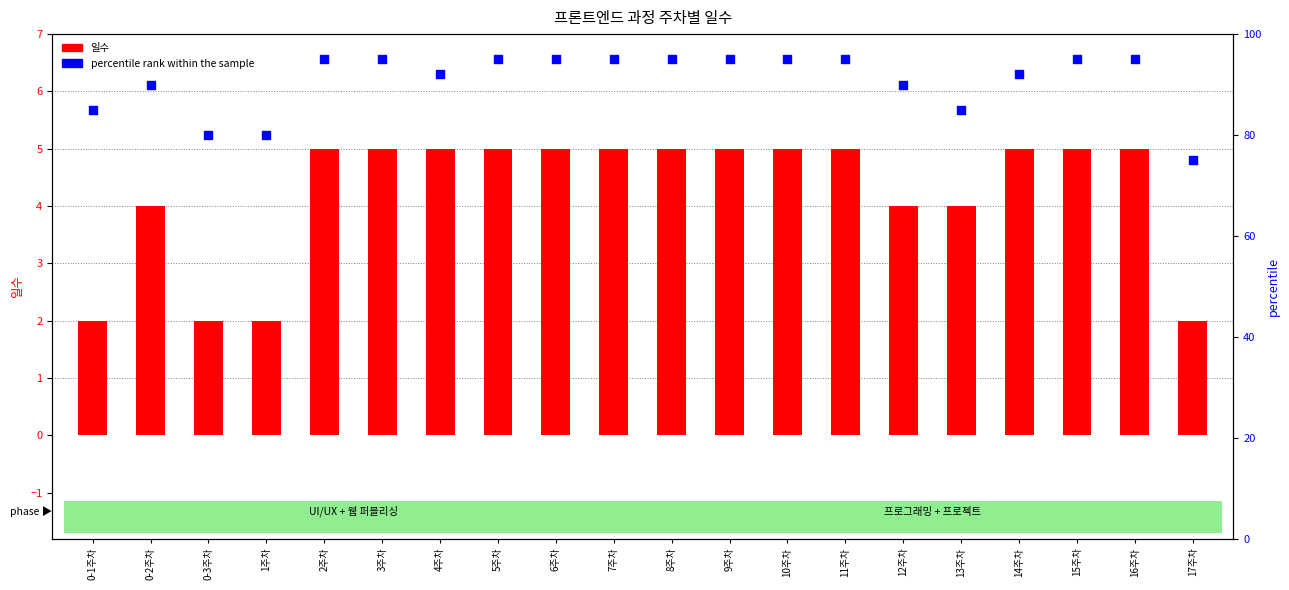

Is the value of percentile rank within the sample at 16주차 greater than the value of 일수 at 12주차?

Yes